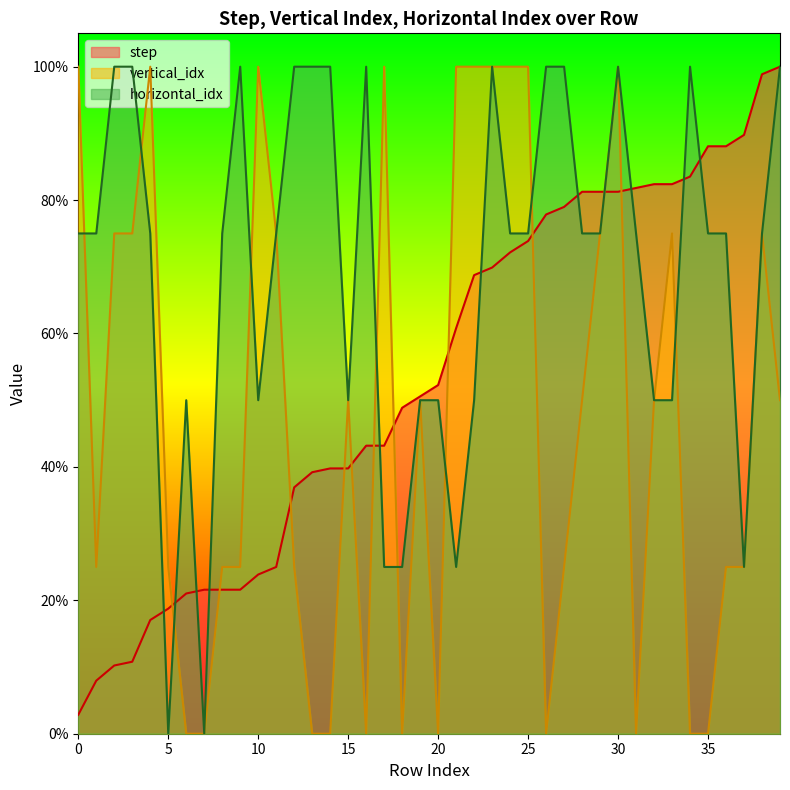

What is the average value of the horizontal_idx series?

69.4